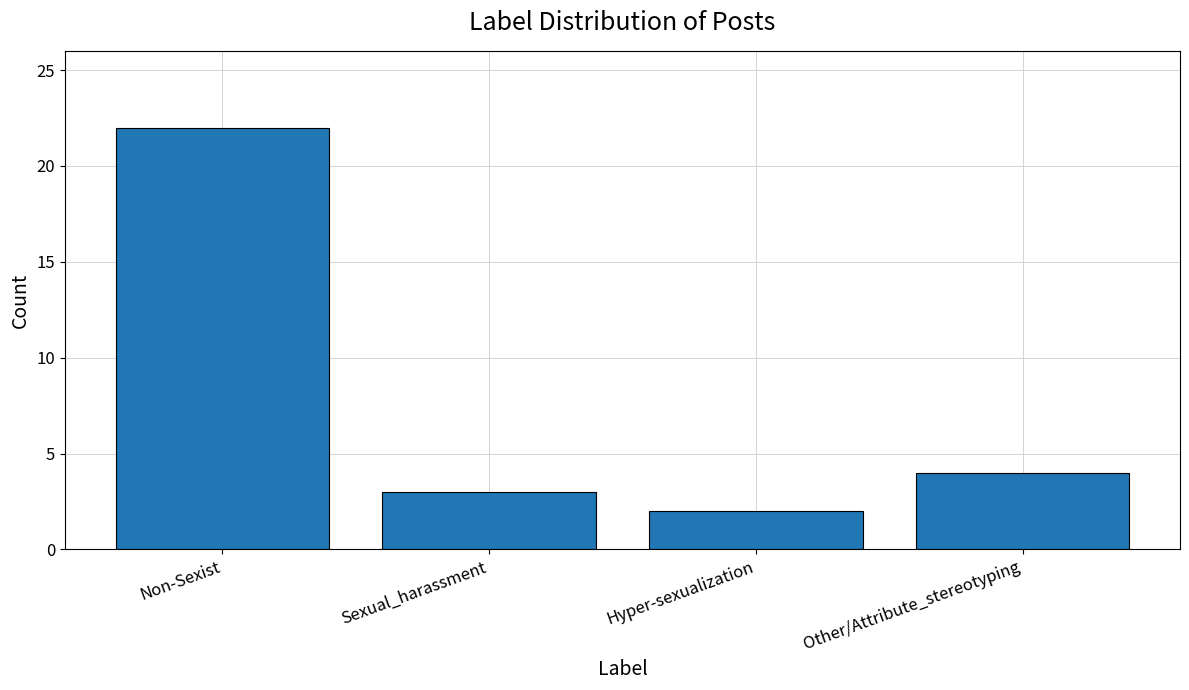

Rank the categories by value from highest to lowest.

Non-Sexist, Other/Attribute_stereotyping, Sexual_harassment, Hyper-sexualization